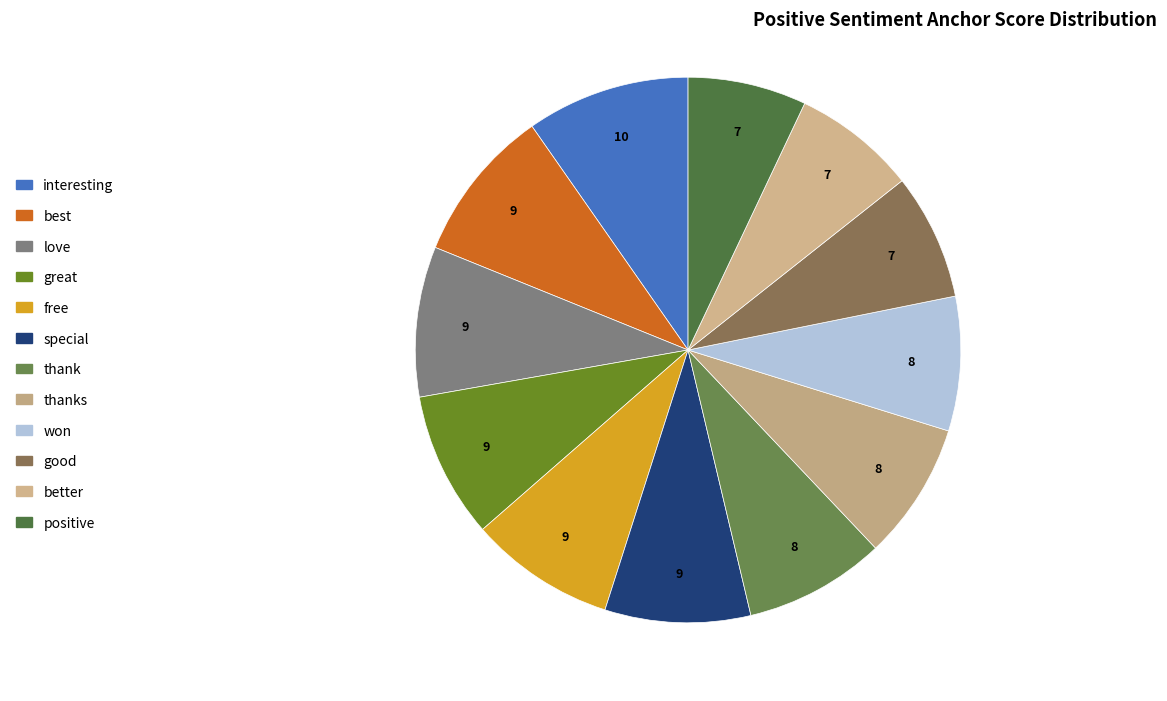

What is the largest slice in the pie chart?

interesting